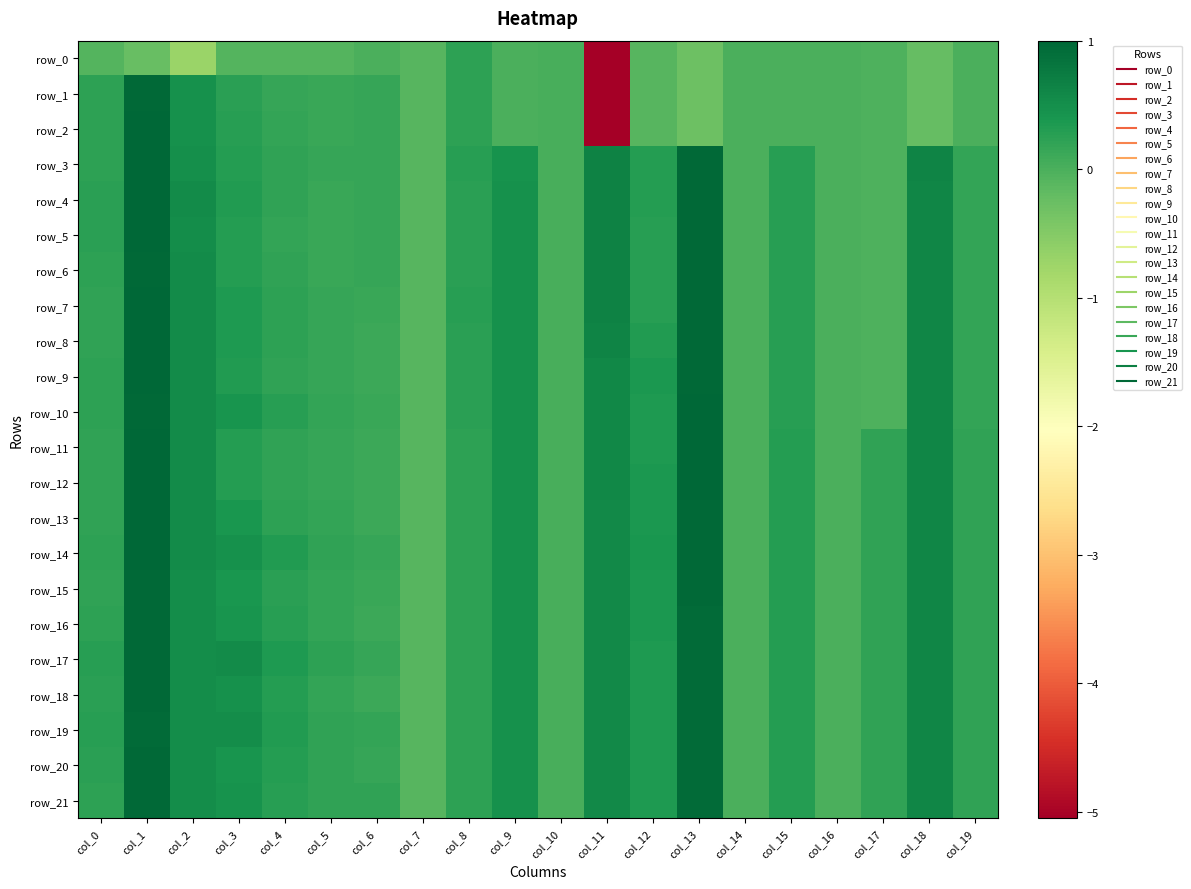

The row_7 series shows -0.1 at col_7. True or false?

True